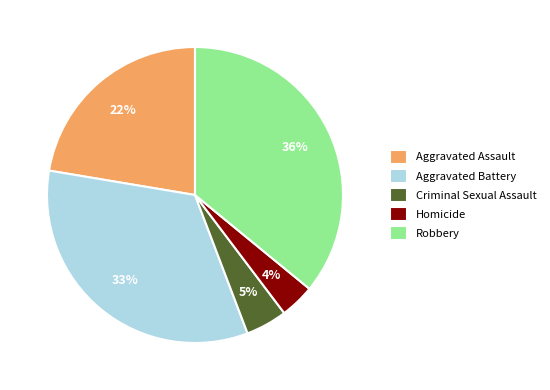

Which has a higher value, Robbery or Criminal Sexual Assault?

Robbery